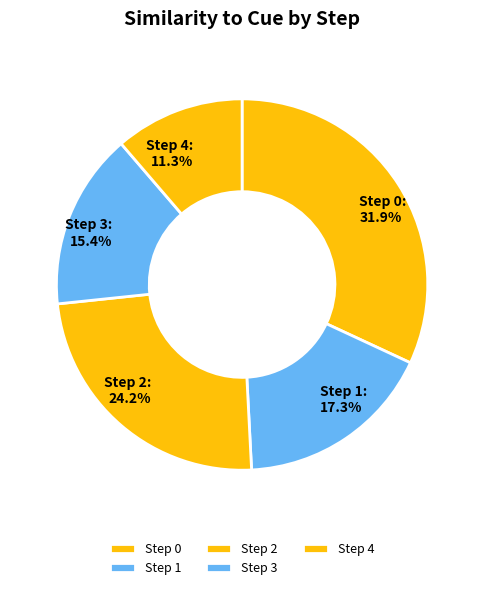

What is the smallest slice in the pie chart?

Step 4